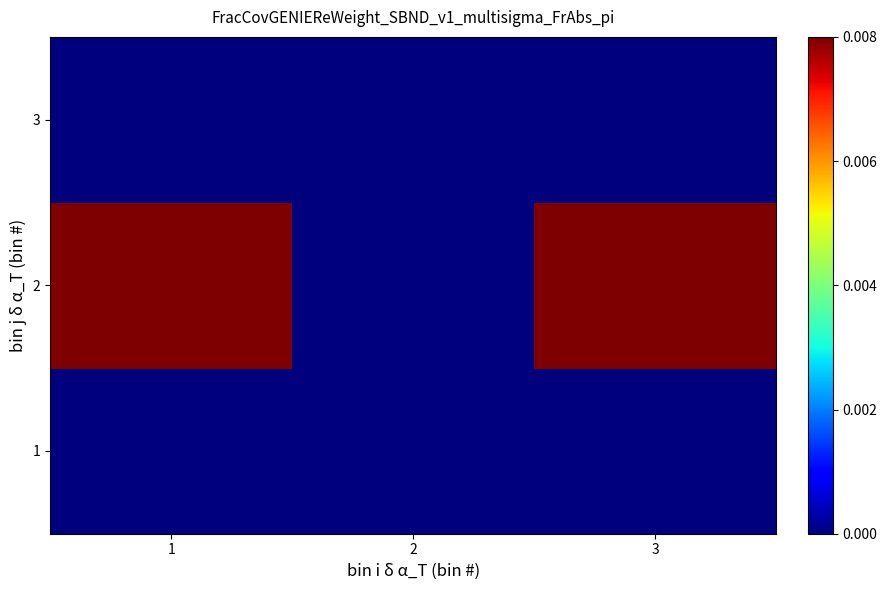

Which has a higher value, 2 or 1?

2